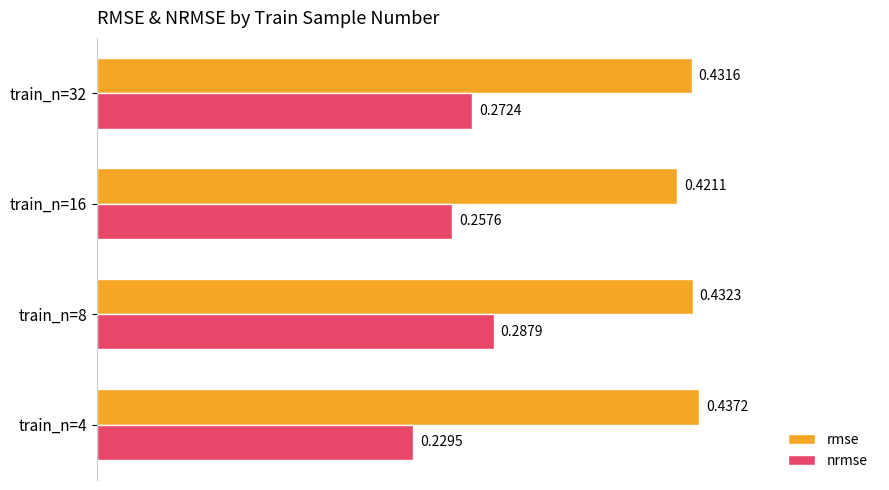

Which series changed the most between train_n=8 and train_n=16?

nrmse